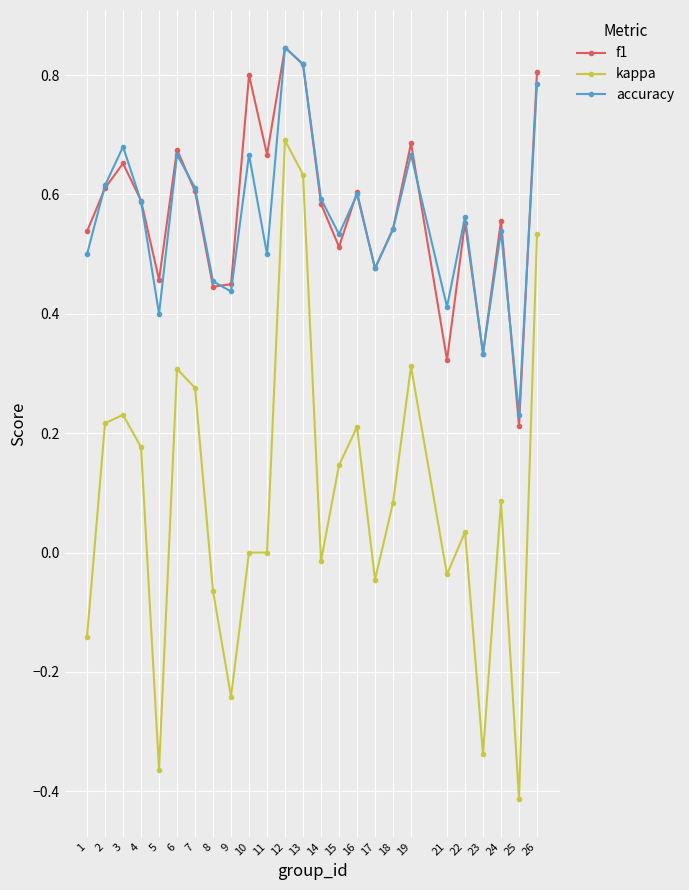

Which label corresponds to the smallest value in the chart?

25